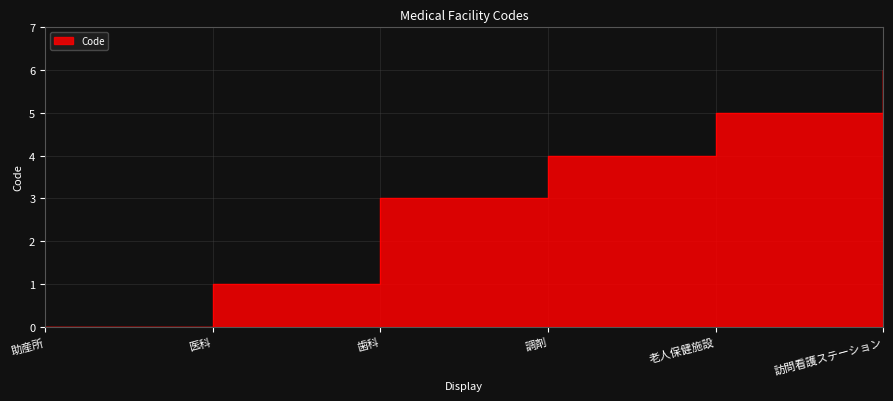

Which category has the lowest value across all series?

助産所